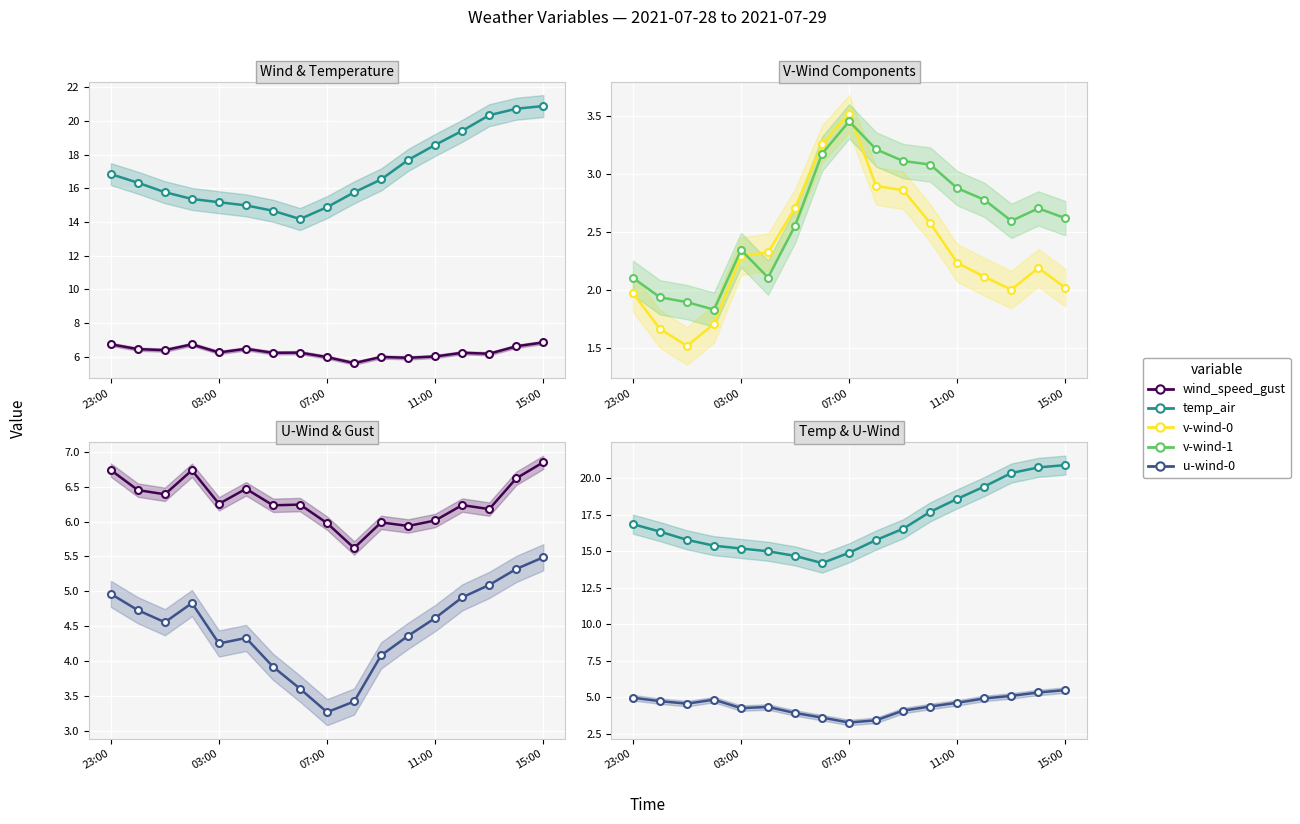

True or false: v-wind-1 and temp_air intersect in this chart.

False